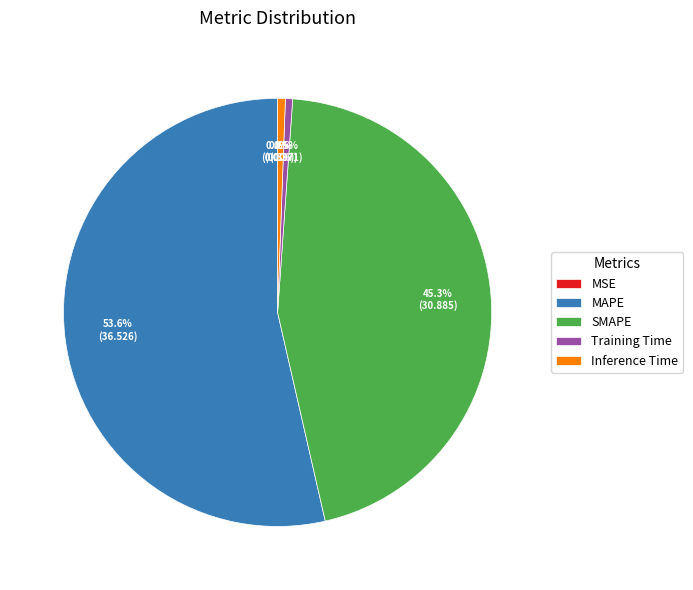

What percentage is the Inference Time slice, to the nearest percent?

1%